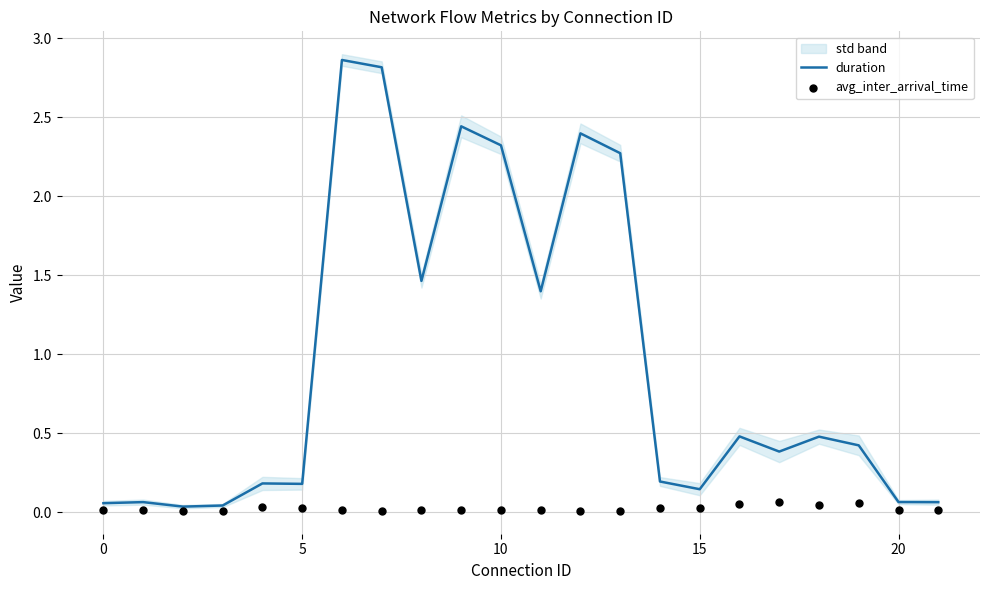

What are all the series names shown in the legend?

duration, avg_inter_arrival_time